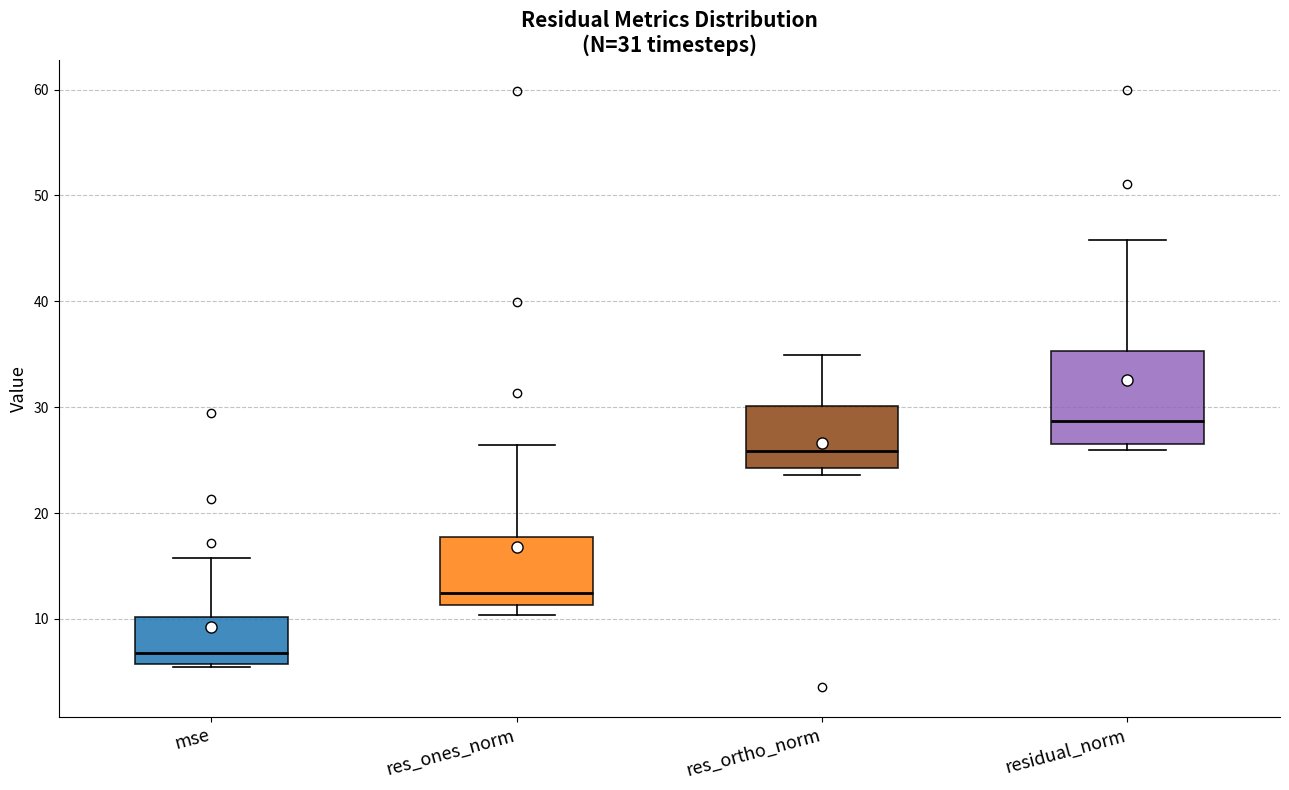

Comparing the boxes themselves (not the whiskers), which one is the tallest?

residual_norm